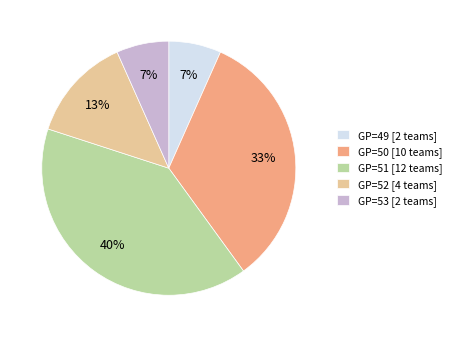

True or false: GP=50 [10 teams] accounts for 33% of the total.

True